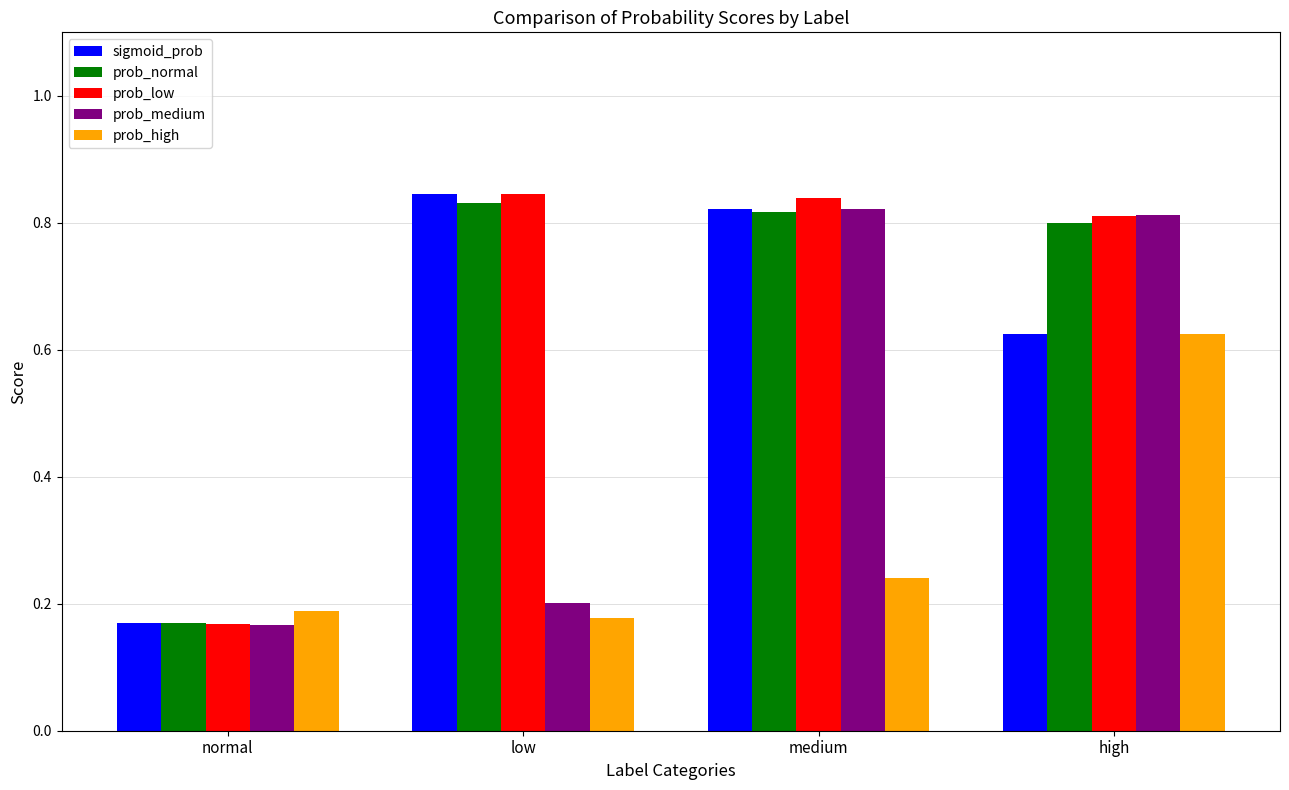

The value of prob_normal at high is 1.2. True or false?

False